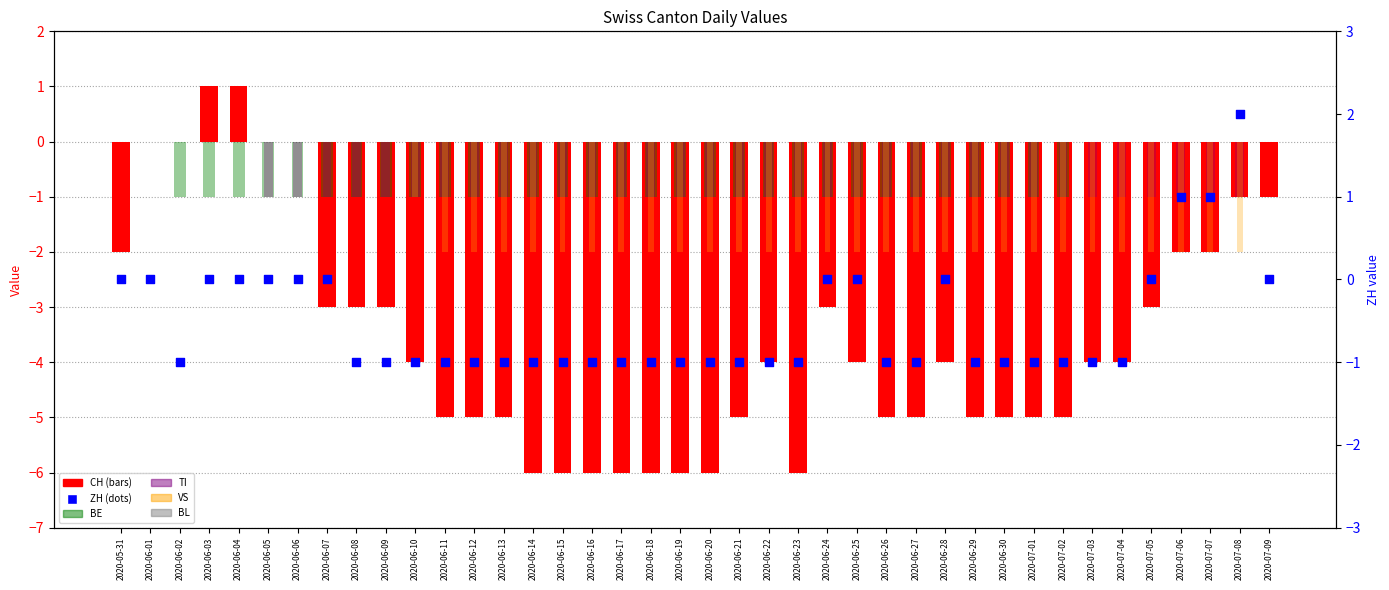

At which category is the sum across all series the highest?

2020-06-01